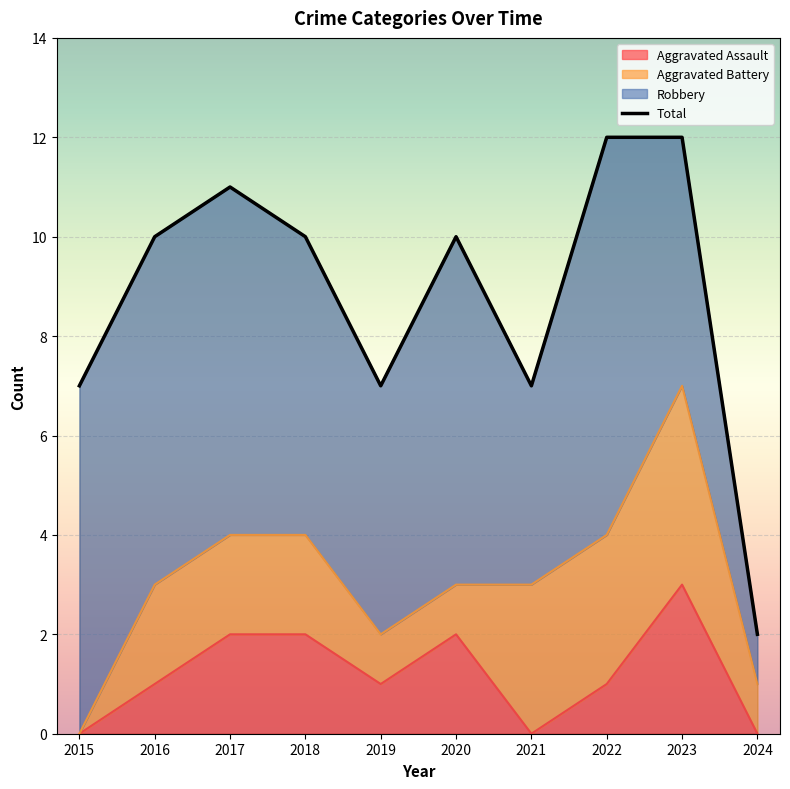

How many lines are shown in the chart?

1